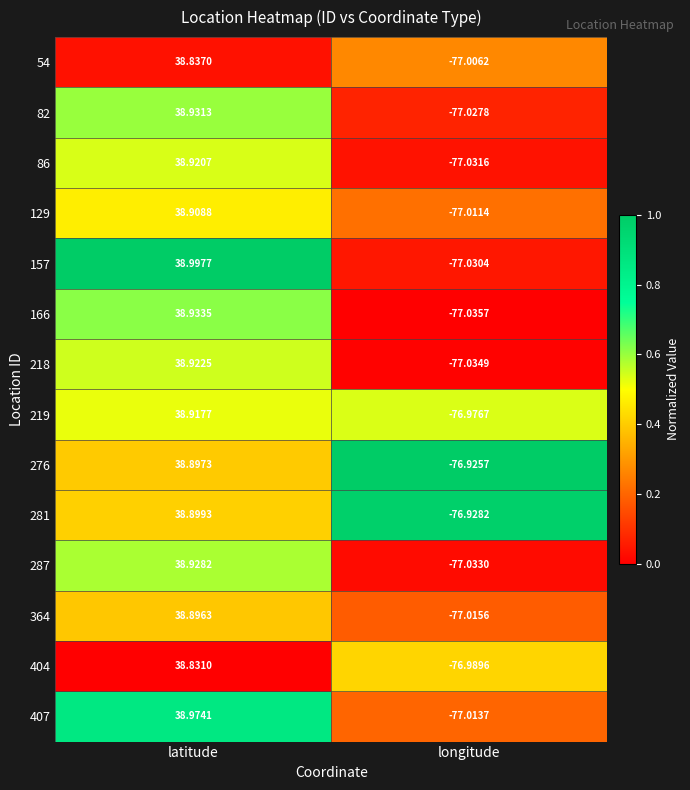

At which category does the chart reach its minimum across all series?

longitude